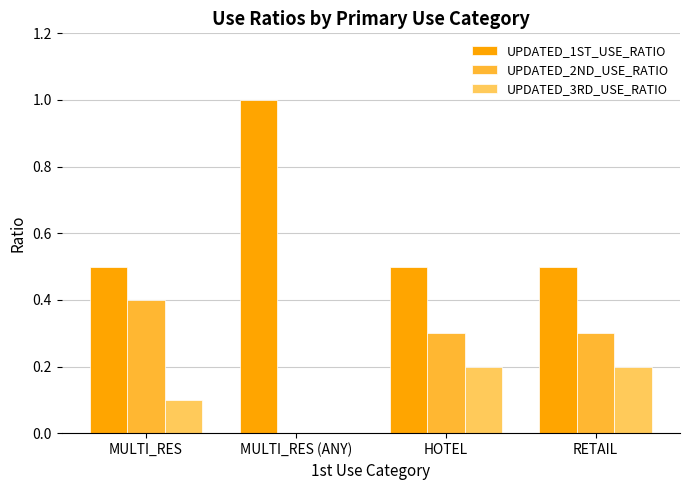

What are all the series names shown in the legend?

UPDATED_1ST_USE_RATIO, UPDATED_2ND_USE_RATIO, UPDATED_3RD_USE_RATIO